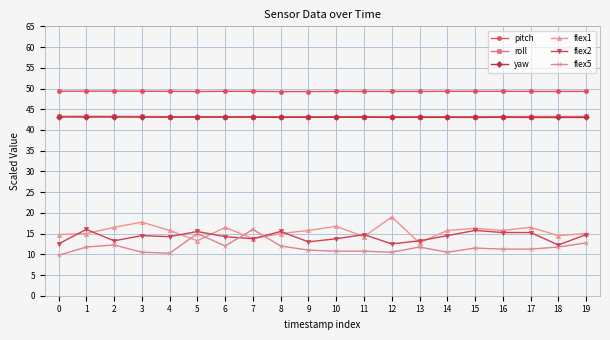

What is the value of the flex5 point at the 15th from the left?

10.5